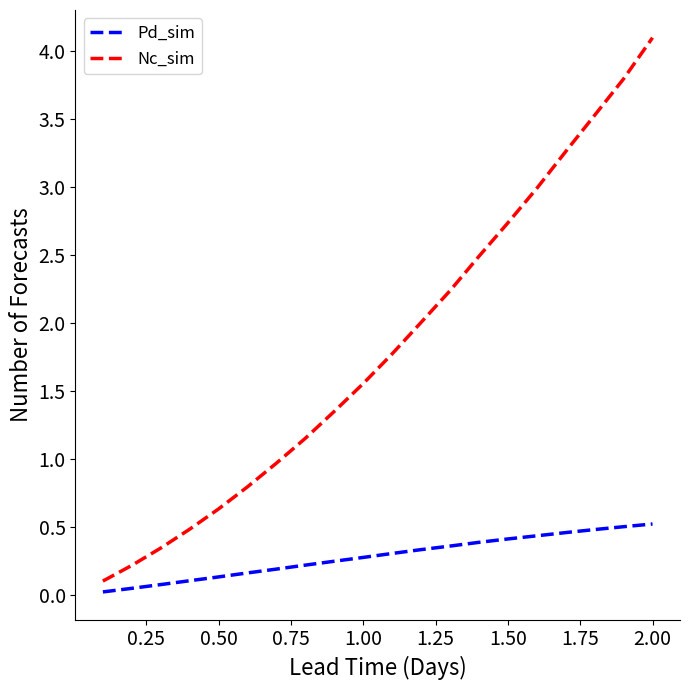

At how many categories does at least one series exceed 1?

13